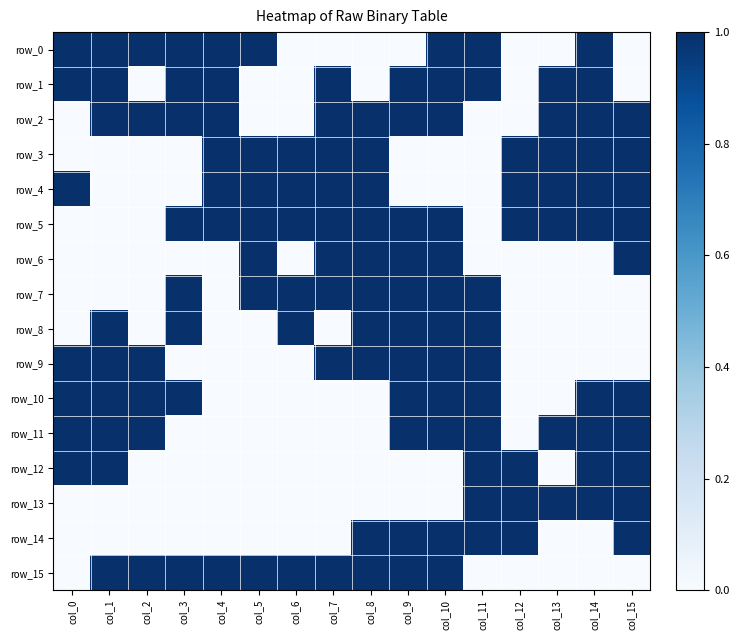

What is the difference between the second highest and minimum values in the row_3 series?

1